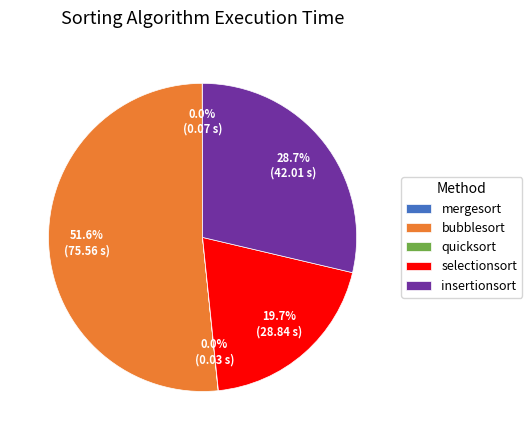

Between selectionsort and bubblesort, which is larger?

bubblesort